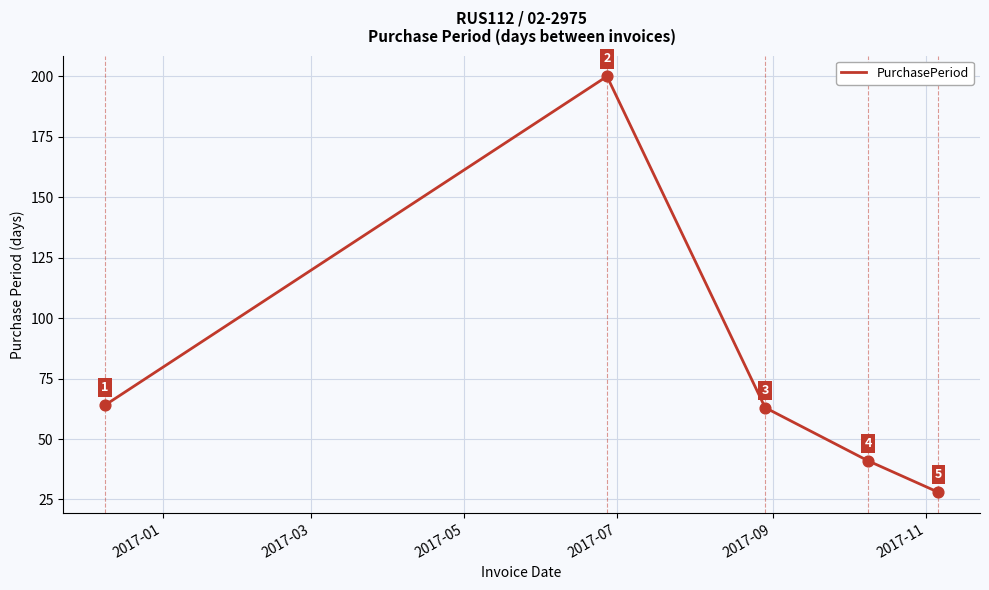

True or false: the data has more than 1 interior local peaks.

False